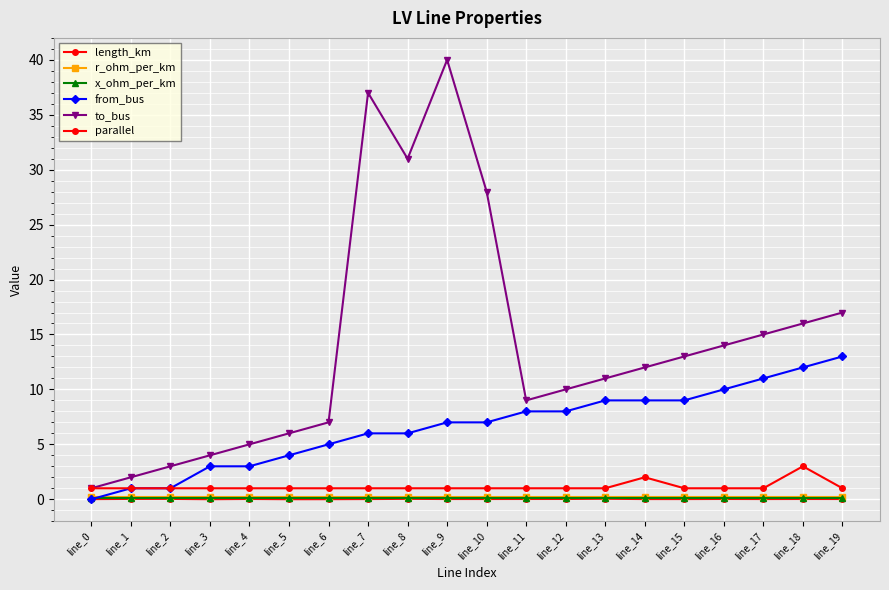

Is this an area chart (filled region under the line)?

No